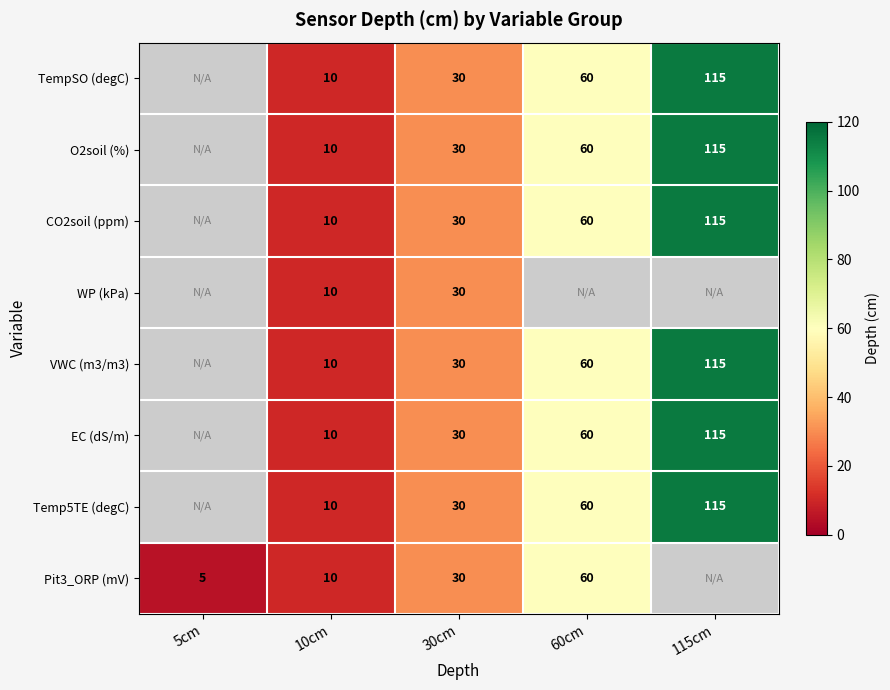

The value of EC (dS/m) at 115cm is 115. True or false?

True